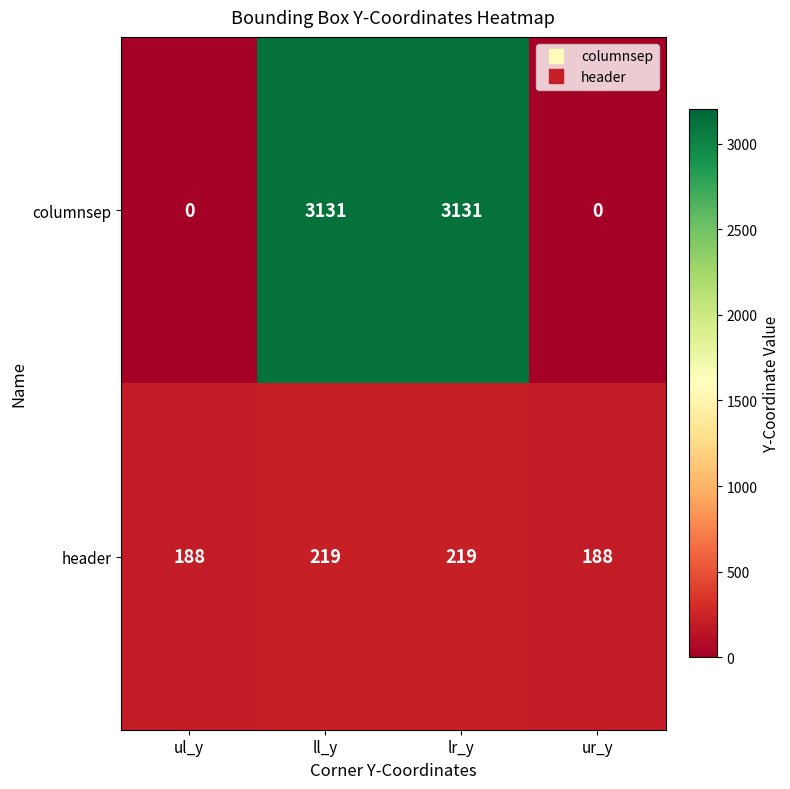

What is the spread (max minus min) of values at ul_y?

188